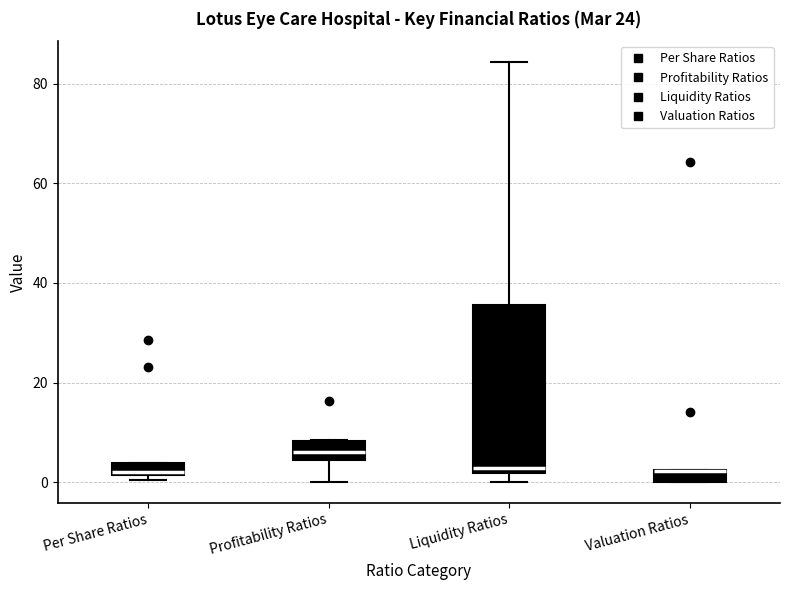

Where is the upper edge of the box for Liquidity Ratios on the y-axis? The values are not printed on the chart, so give them approximately, as read against the axis.

36